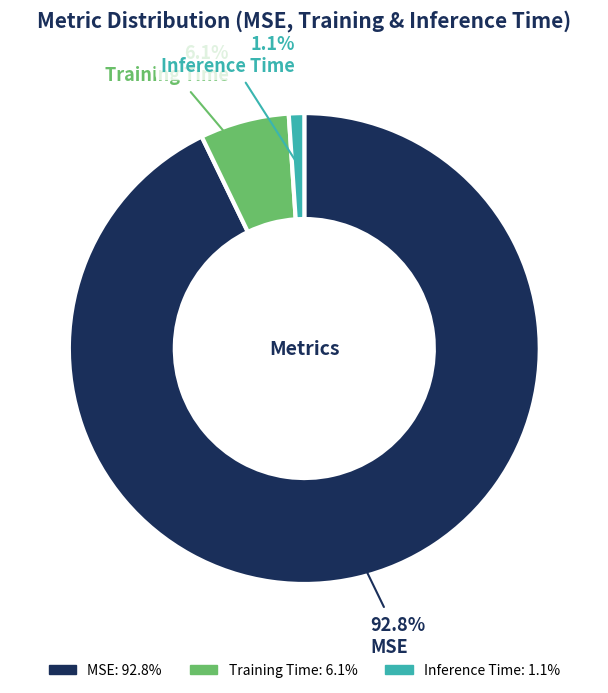

To the nearest percent, what portion does MSE represent?

93%